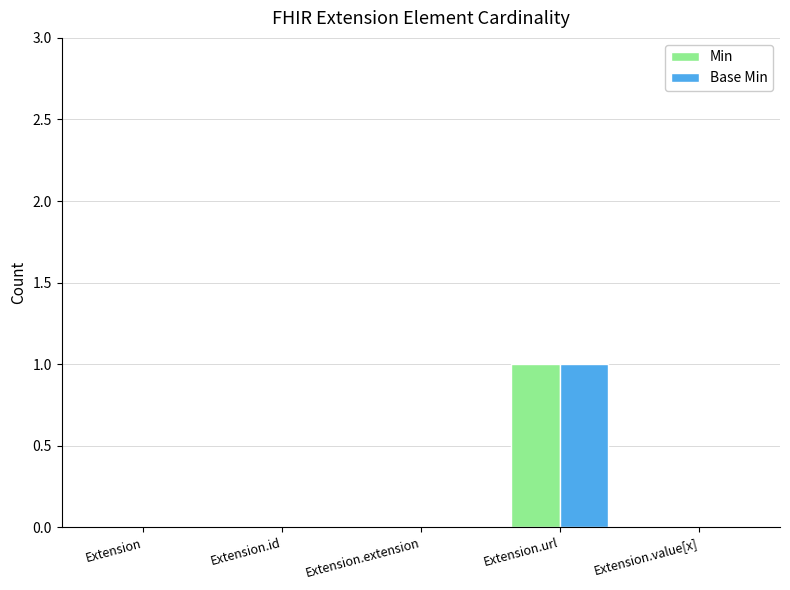

At which category is the sum across all series the highest?

Extension.url